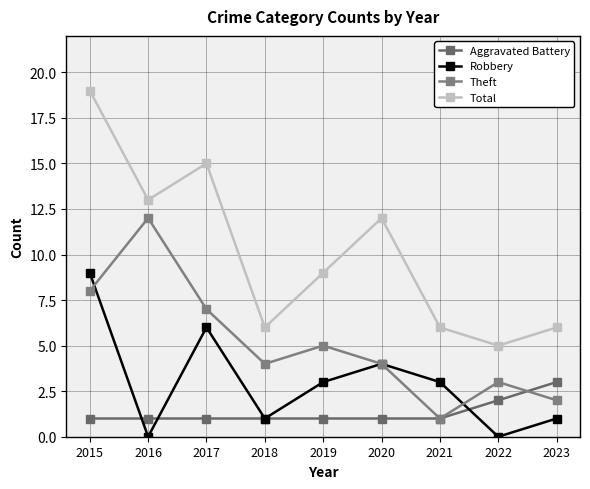

What is the difference between the highest and lowest values at 2020?

11